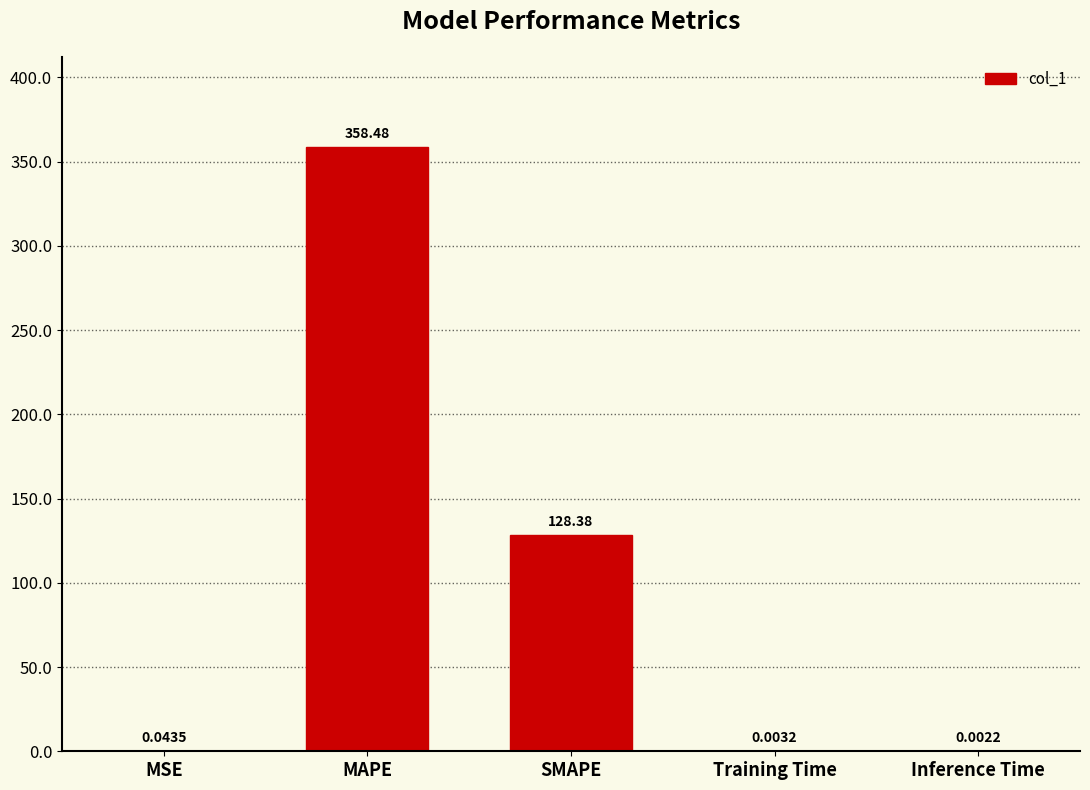

What is the sum of the values at Training Time and SMAPE?

128.4